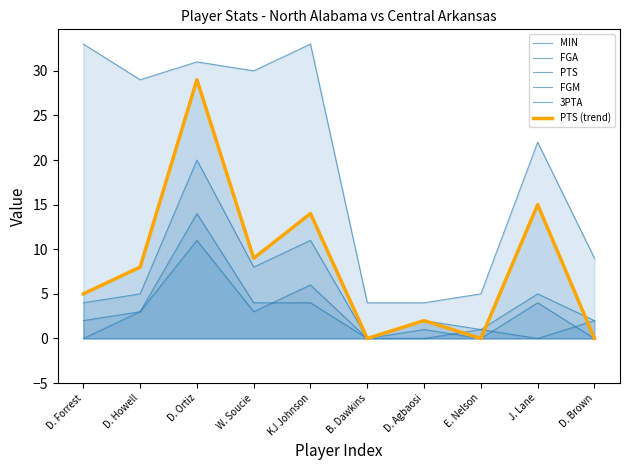

True or false: PTS (trend) has a value of 48 at D. Ortiz.

False